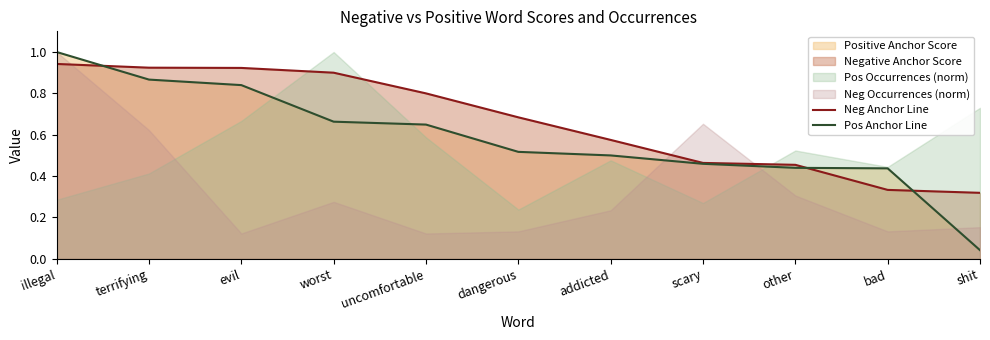

What is the average value of the Pos Anchor Line series?

0.6